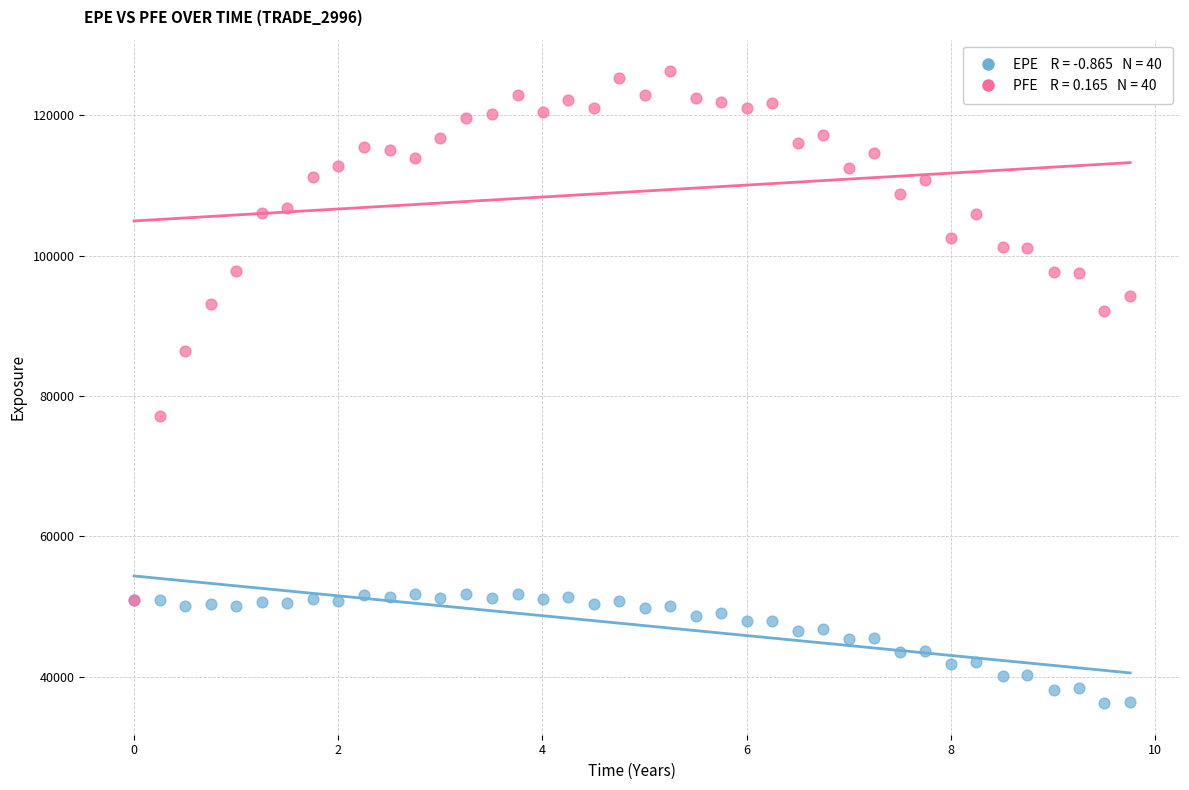

Across all series, what Y value is closest to 81265?

77232.1